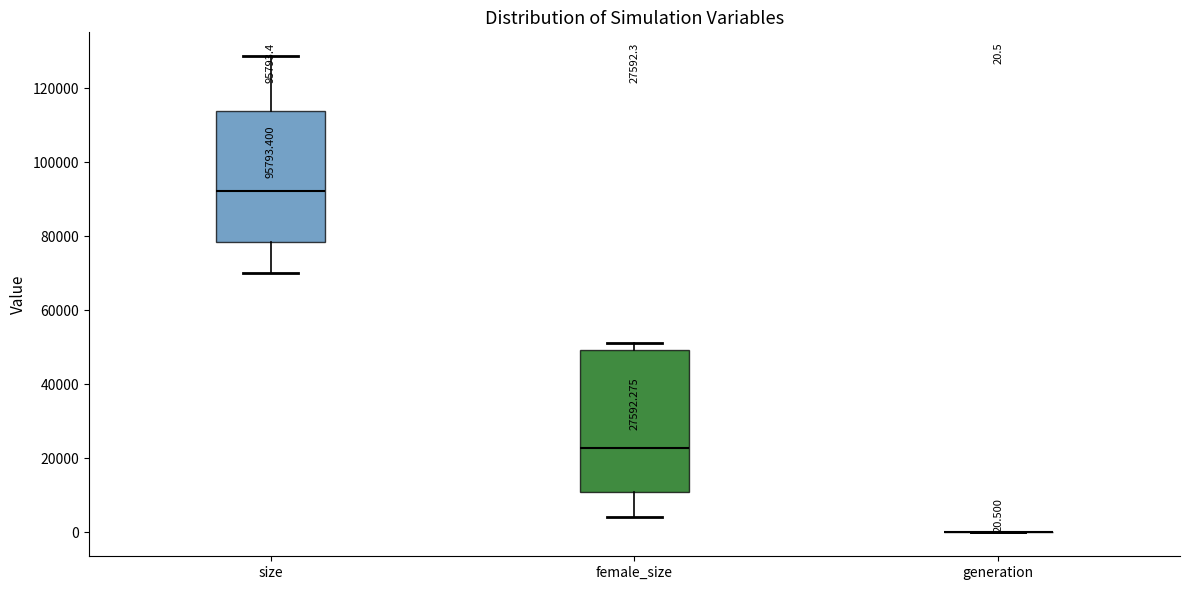

Comparing the boxes themselves (not the whiskers), which one is the tallest?

female_size